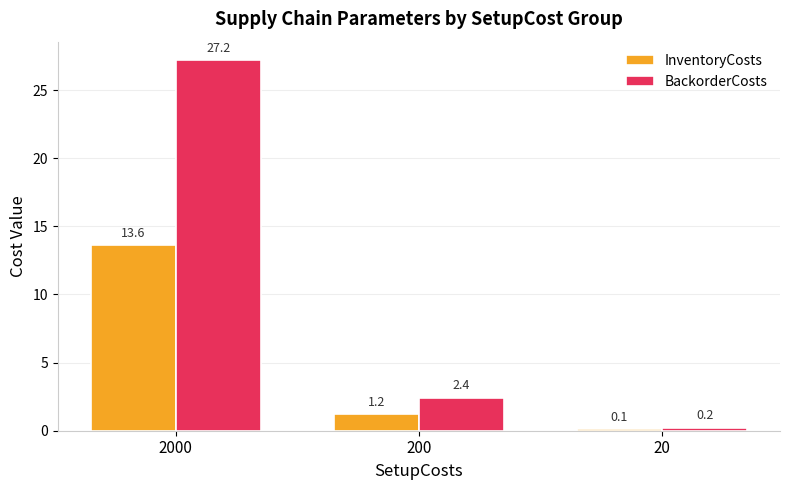

What is the sum of all BackorderCosts values?

29.8